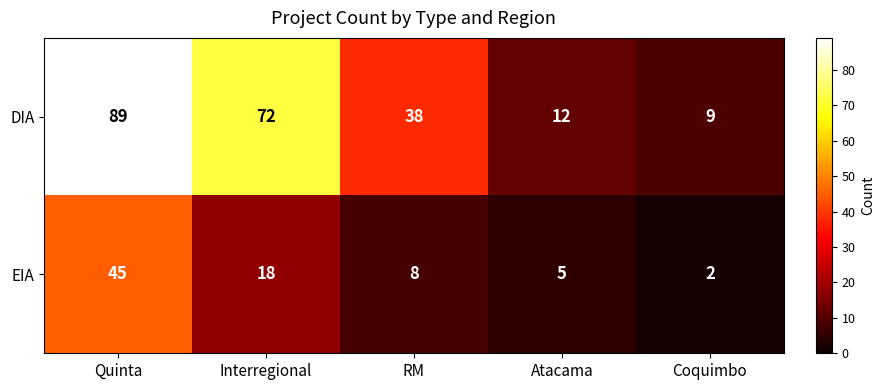

At which label is DIA closest to 49?

RM